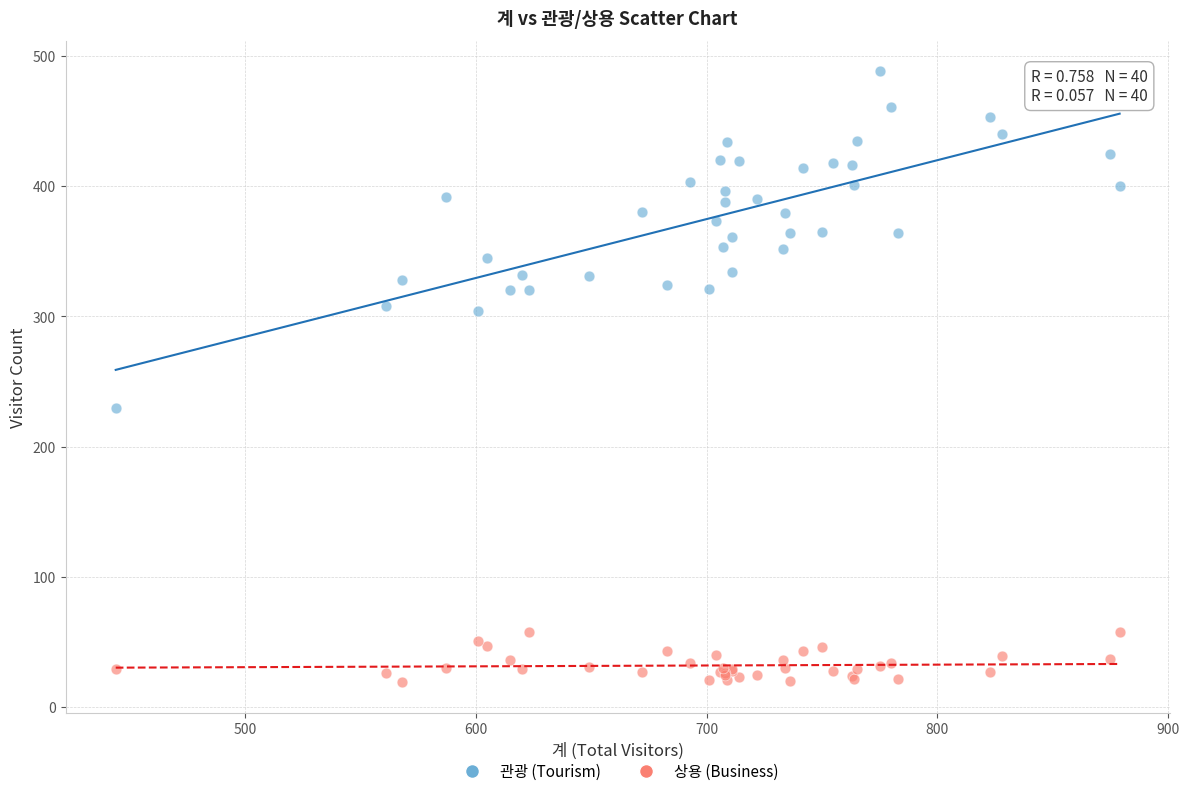

Which series has the widest spread of Y values?

관광 (Tourism)